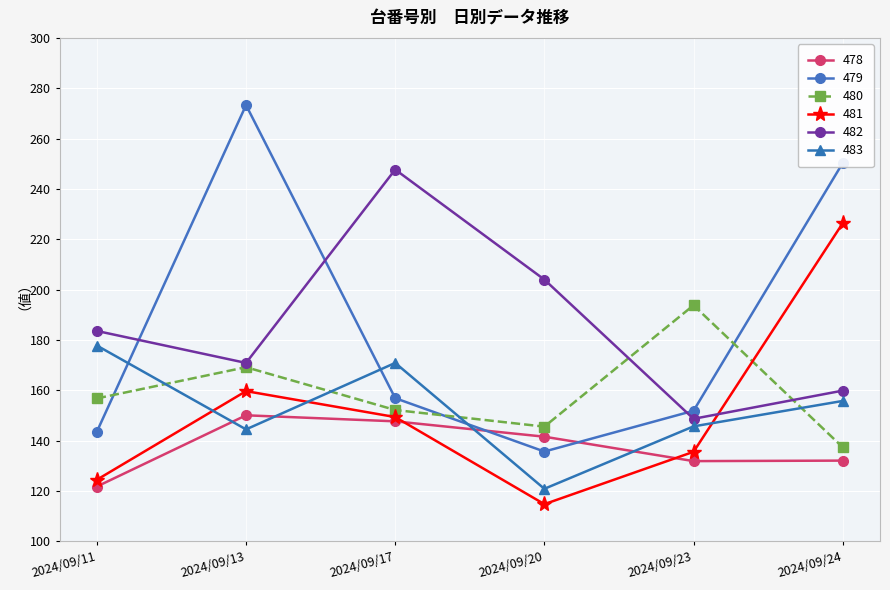

Rank the series at 2024/09/11 from highest to lowest value.

482, 483, 480, 479, 481, 478